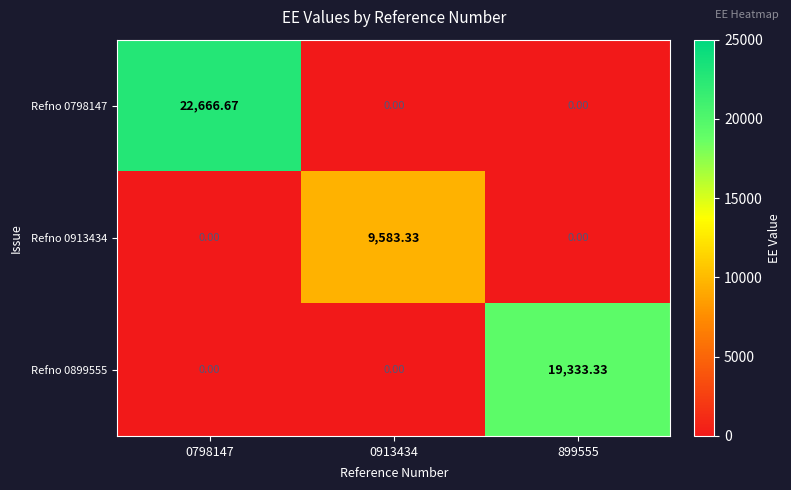

What is the total value across all series at 899555?

19333.3